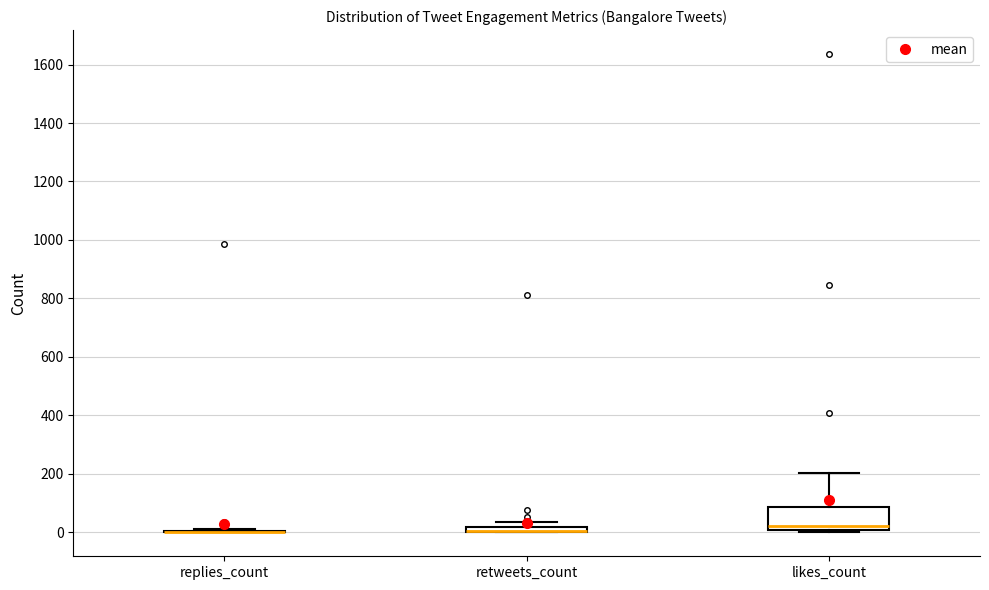

Which box is the tallest, from its lower edge to its upper edge?

likes_count